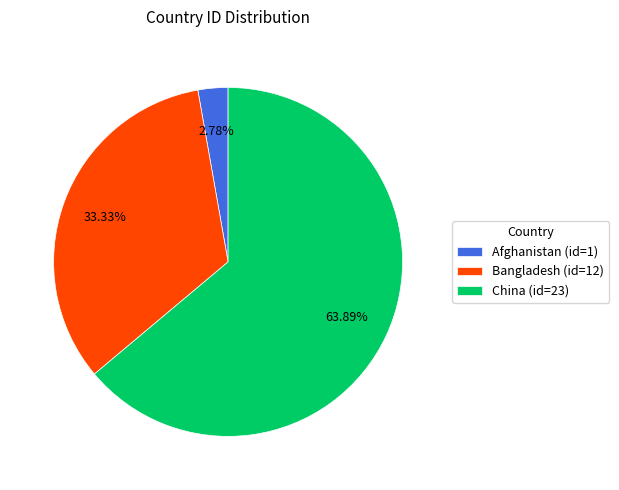

What is the ratio of the value at Bangladesh to the value at China?

0.5